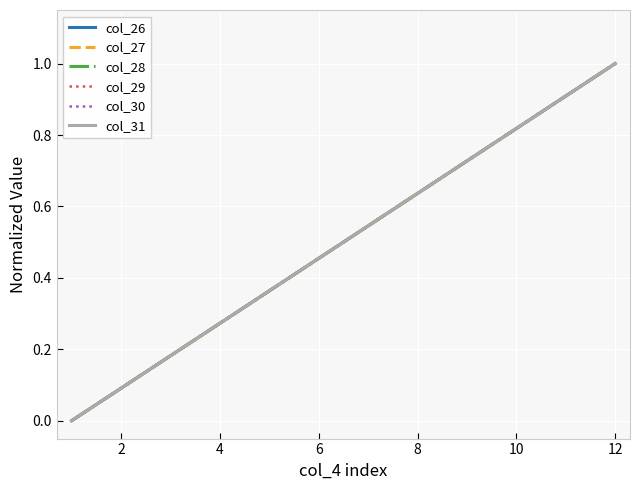

True or false: col_31 has more than 0 points higher than both neighbors.

False